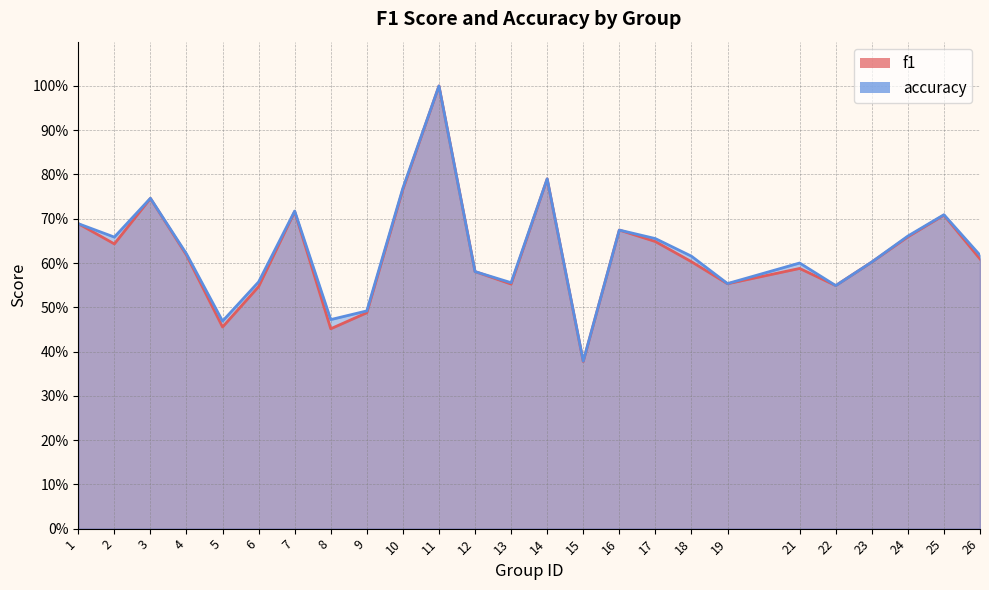

What is the difference between the maximum and minimum values in the f1 series?

0.6